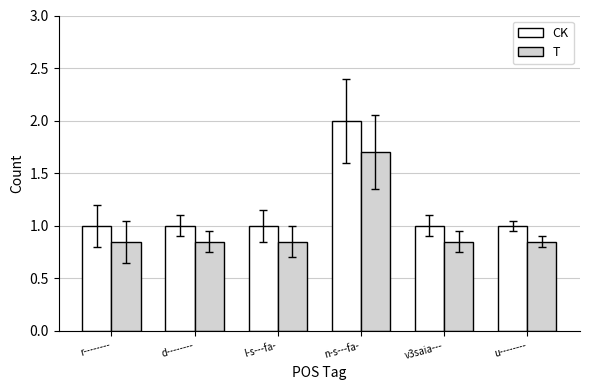

What is the minimum value for CK?

1.0